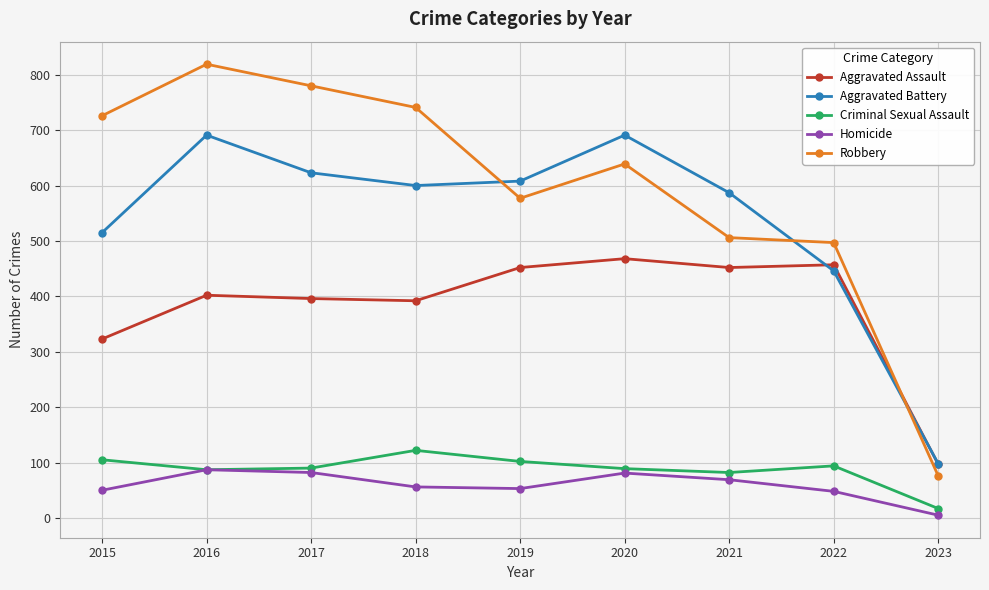

How many series are shown in this chart?

5